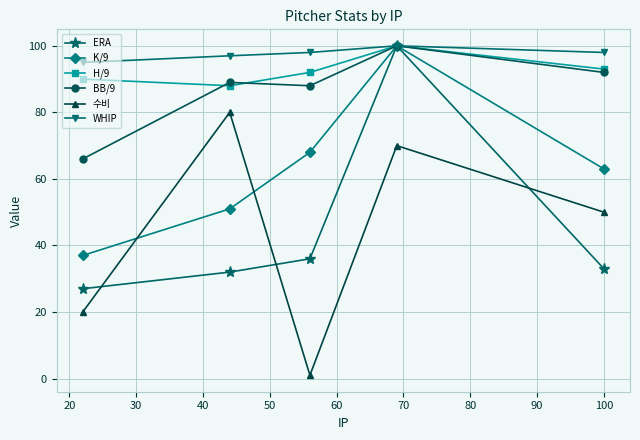

Reading left to right, list all the values displayed in this chart.

ERA: 27	32	36	100	33
K/9: 37	51	68	100	63
H/9: 90	88	92	100	93
BB/9: 66	89	88	100	92
수비: 20	80	1	70	50
WHIP: 95	97	98	100	98